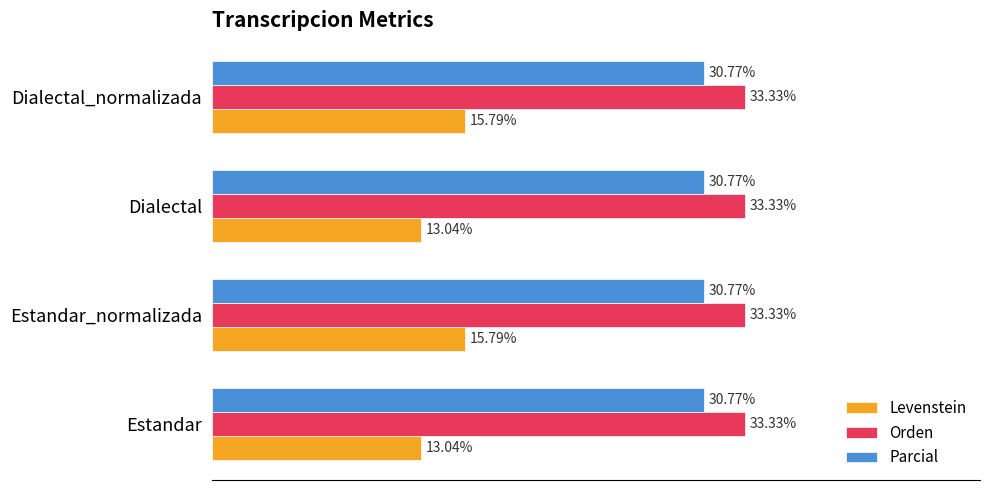

Between Estandar_normalizada and Dialectal, which series saw the biggest shift?

Levenstein